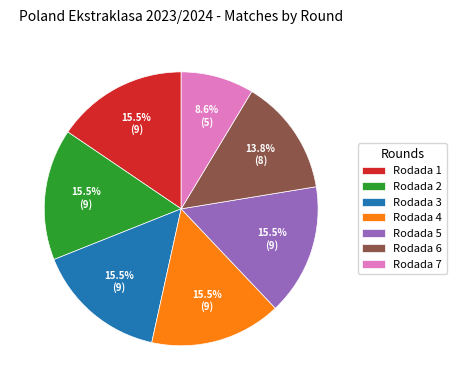

What portion of the pie excludes Rodada 5?

84.5%